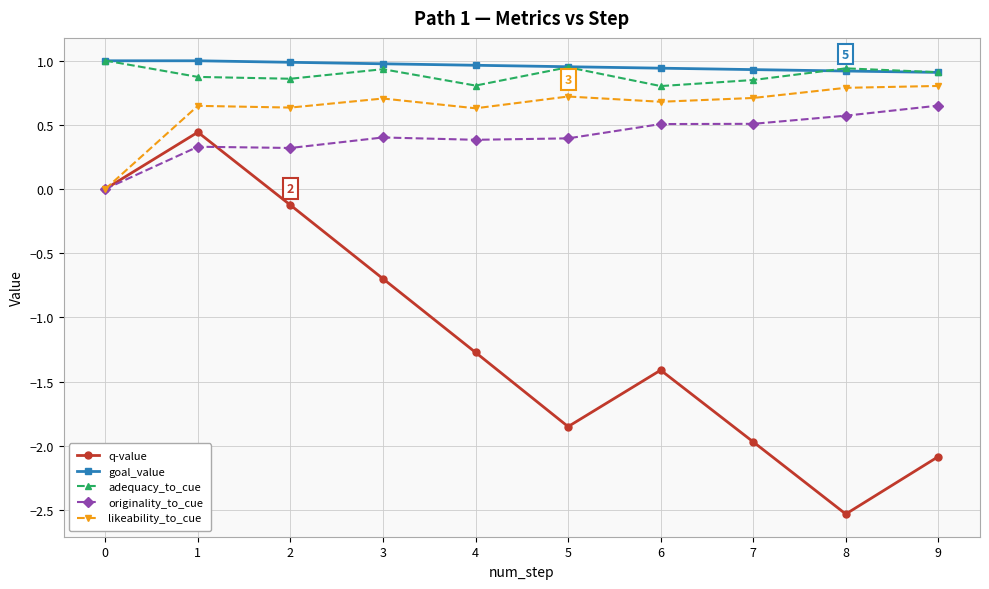

What are all the series names shown in the legend?

q-value, goal_value, adequacy_to_cue, originality_to_cue, likeability_to_cue